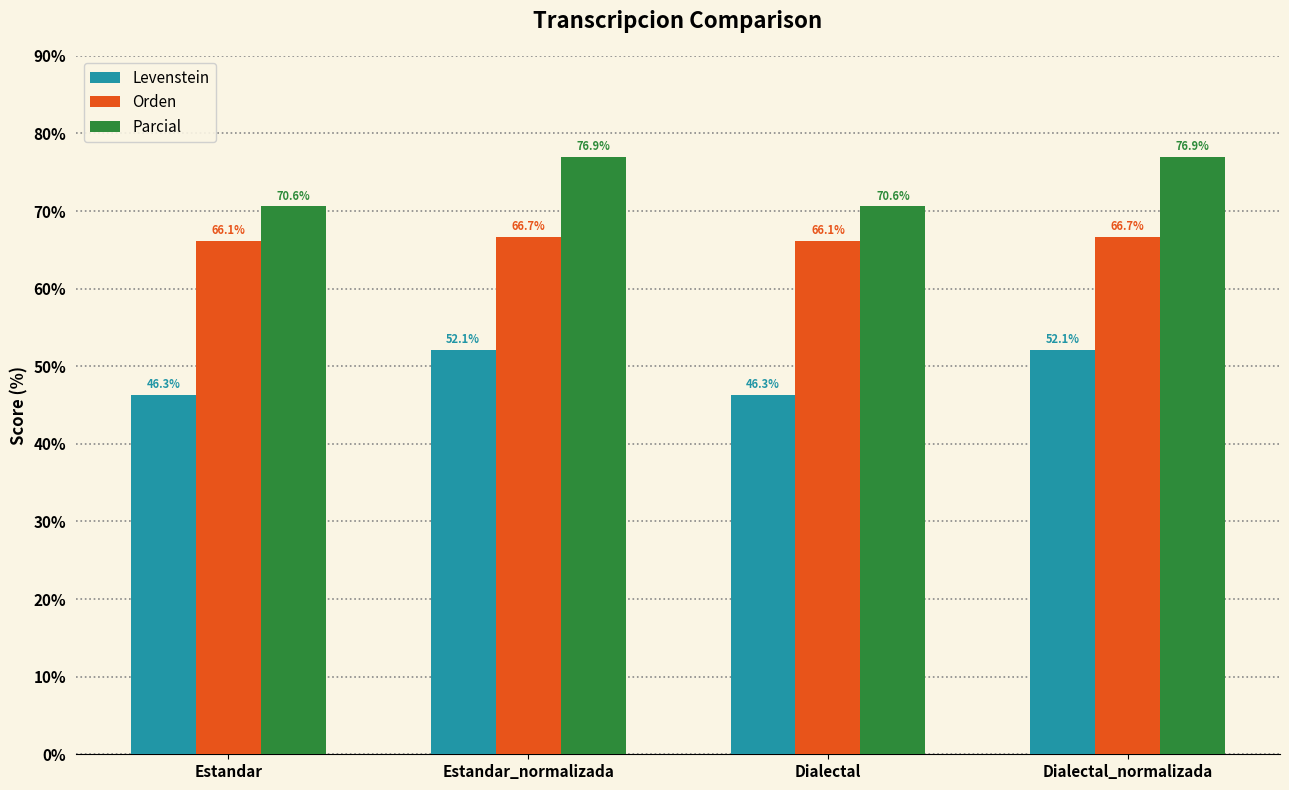

Reading right to left, transcribe all the data shown in this chart.

Levenstein: Dialectal_normalizada=52.1	Dialectal=46.3	Estandar_normalizada=52.1	Estandar=46.3
Orden: Dialectal_normalizada=66.7	Dialectal=66.1	Estandar_normalizada=66.7	Estandar=66.1
Parcial: Dialectal_normalizada=76.9	Dialectal=70.6	Estandar_normalizada=76.9	Estandar=70.6